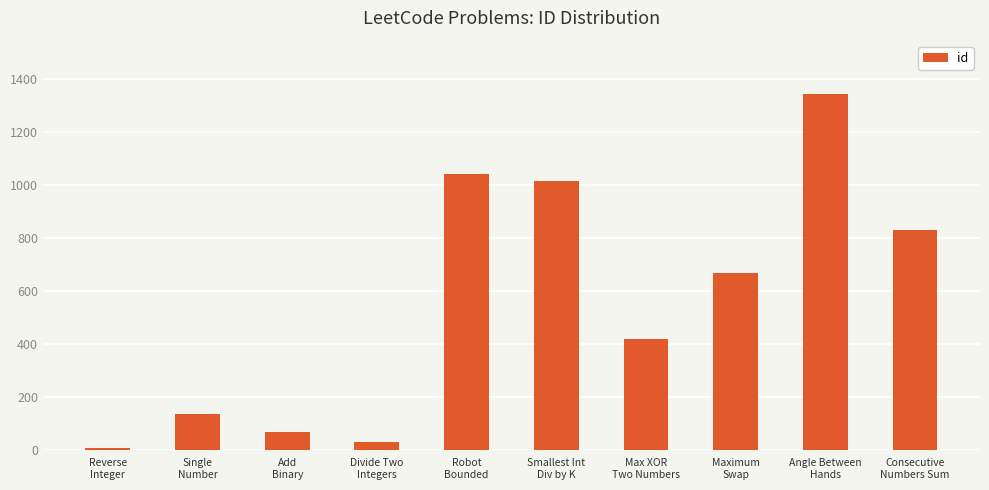

Where does the data first go above 670?

Robot
Bounded